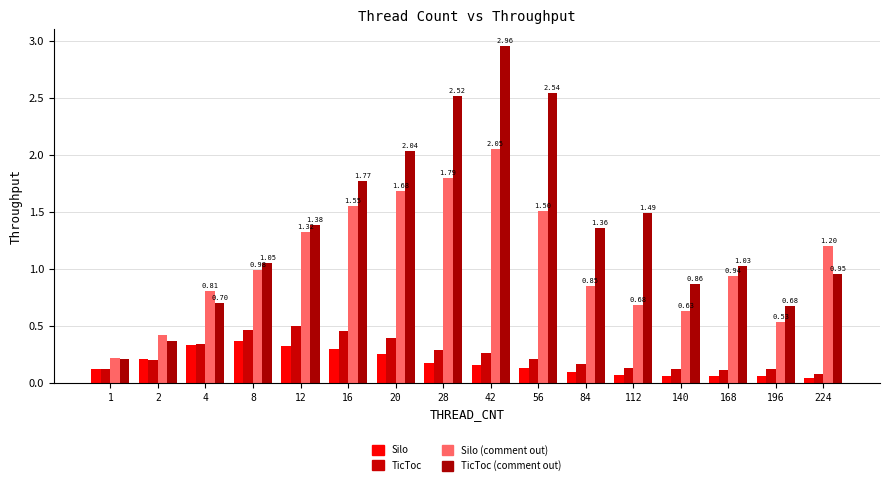

Which series has the largest range (max minus min)?

TicToc (comment out)